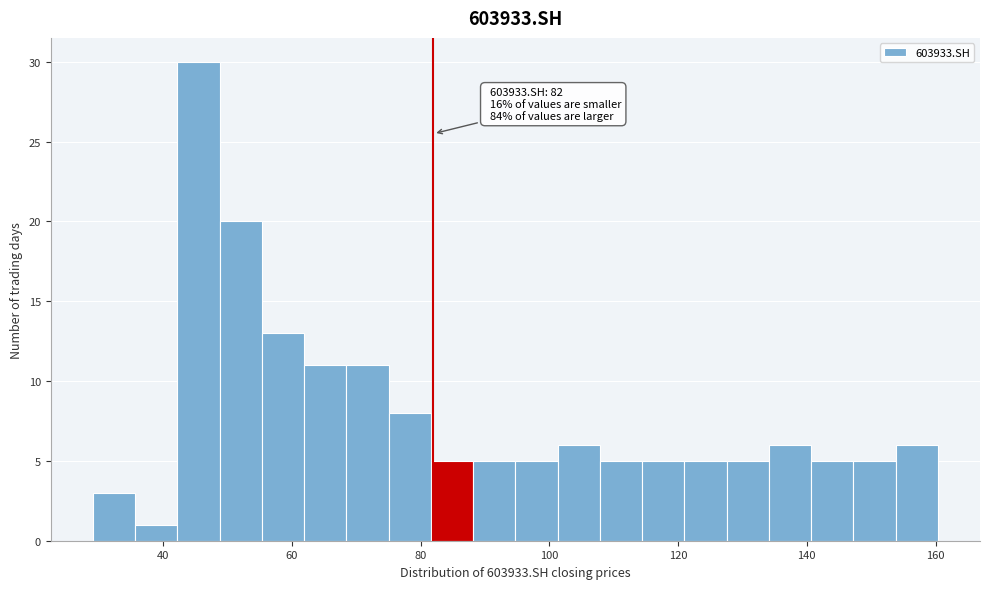

Read against the x-axis, roughly where is the centre of the tallest bar?

46